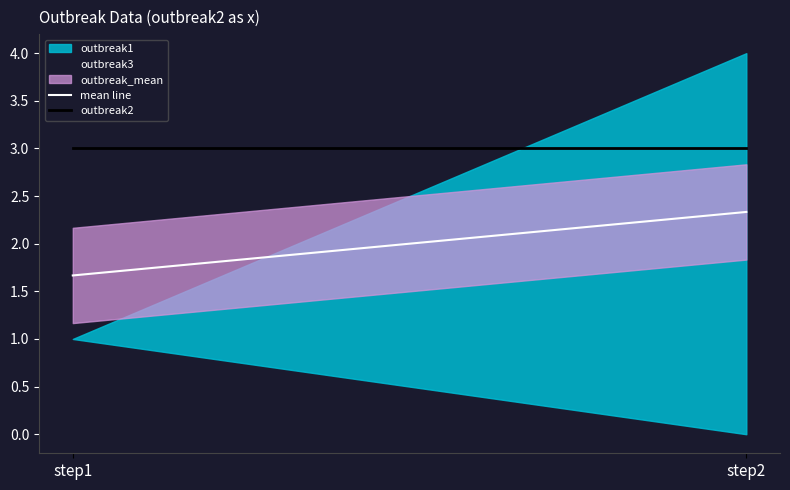

What is the sum of all outbreak2 values?

6.0